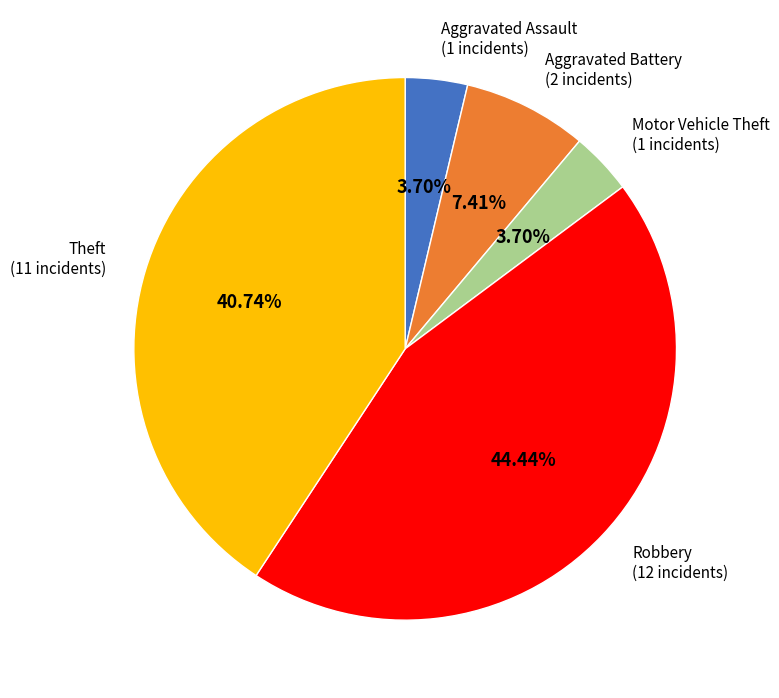

Which category has the biggest portion of the pie?

Robbery